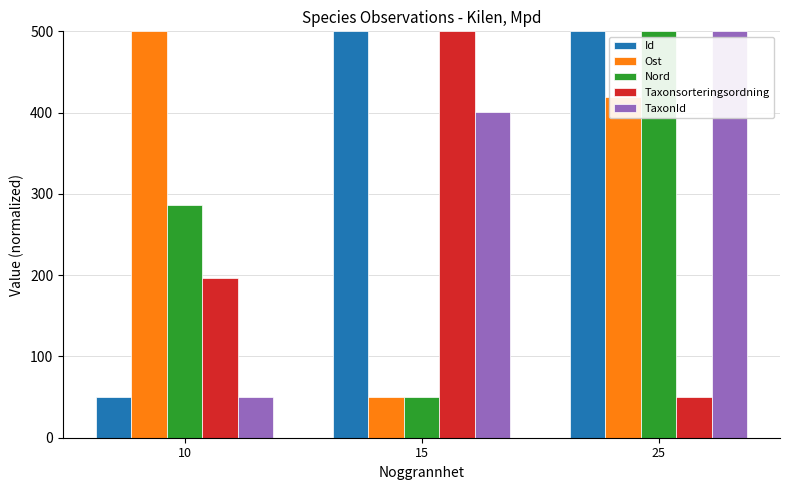

Reading left to right, transcribe all the data shown in this chart.

Id: 10=50.0	15=500.0	25=500.0
Ost: 10=500.0	15=50.0	25=418.8
Nord: 10=286.3	15=50.0	25=500.0
Taxonsorteringsordning: 10=196.1	15=500.0	25=50.0
TaxonId: 10=50.0	15=400.5	25=500.0